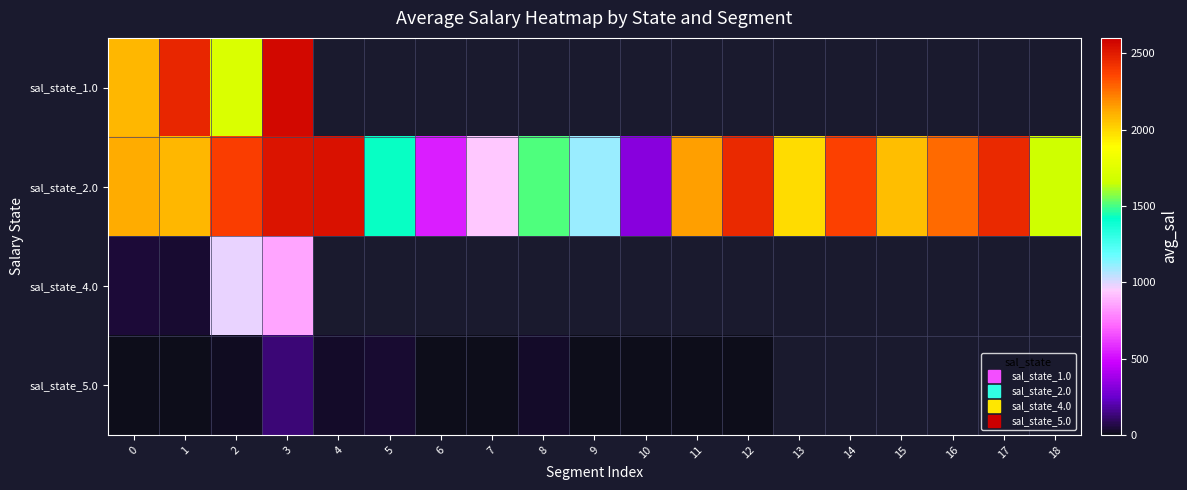

What is the minimum value for sal_state_1.0?

1726.1